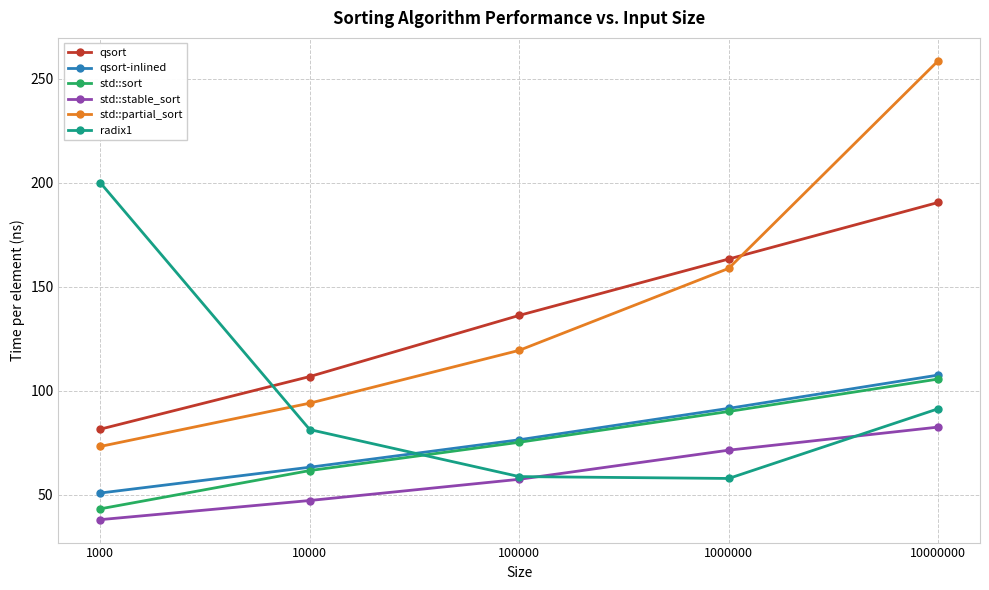

After their last crossing, which series has the higher values: qsort or std::partial_sort?

std::partial_sort